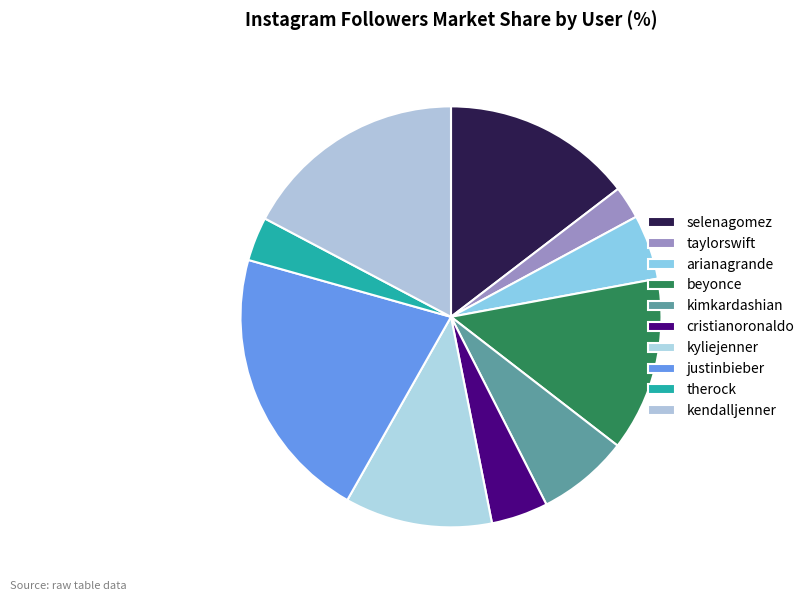

How many slices are in this pie chart?

10